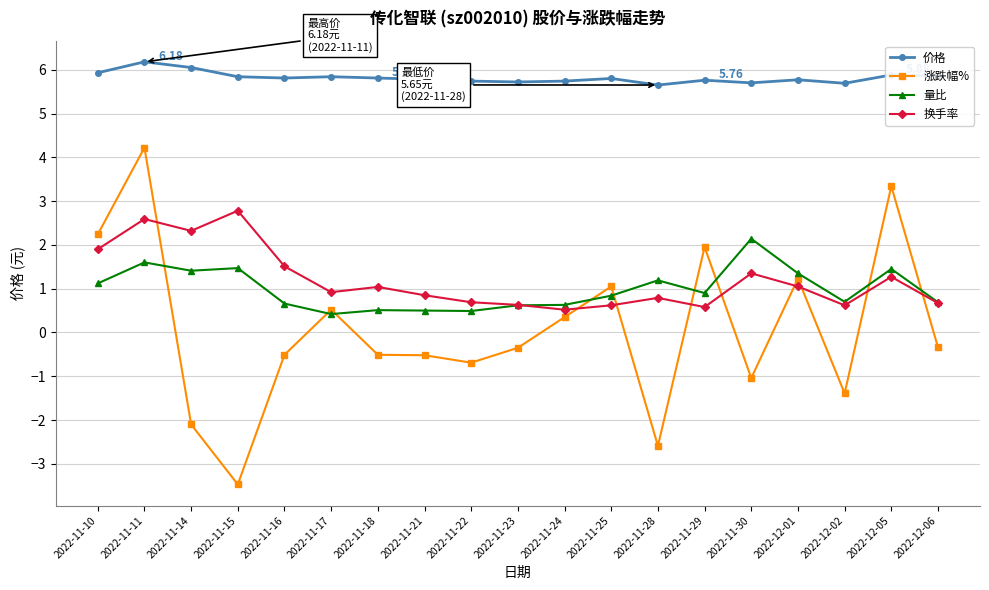

What is the greatest value displayed?

6.2